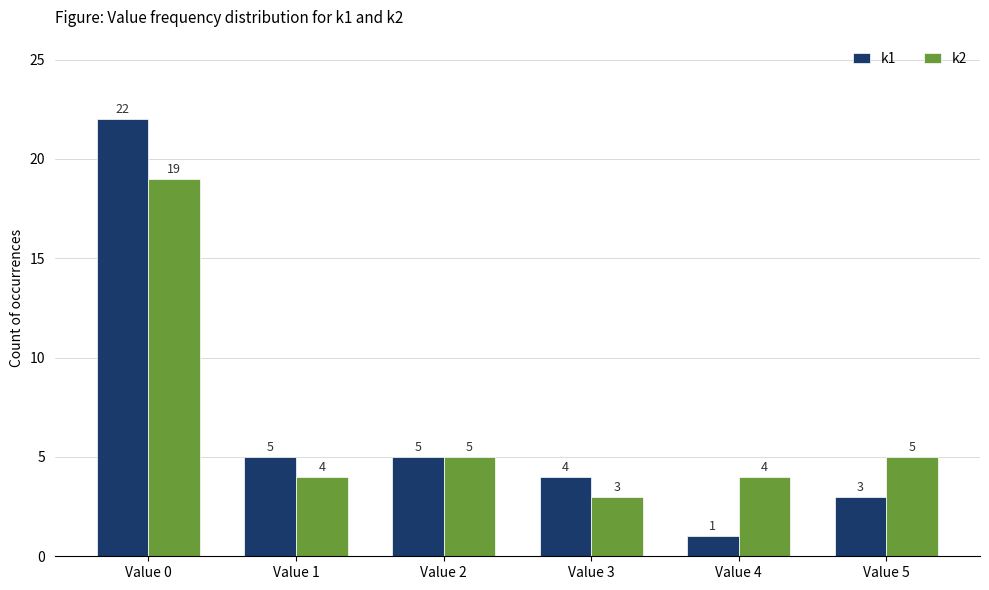

What is the difference between the maximum and second lowest values in the k2 series?

15